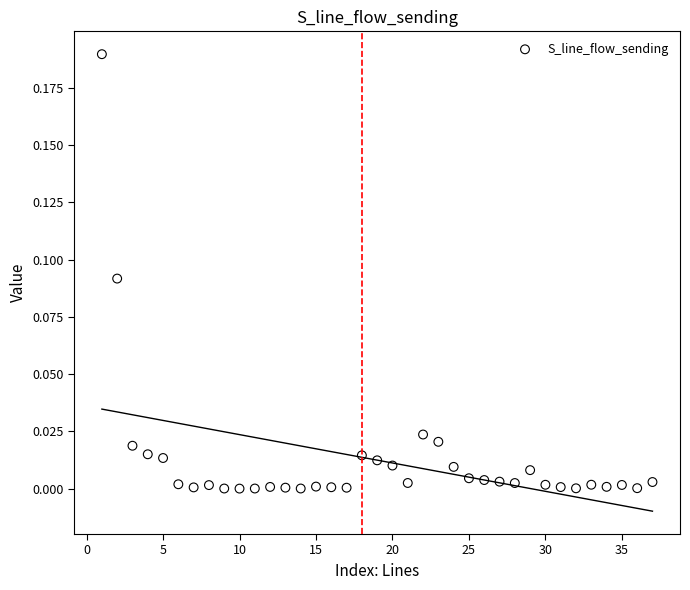

How many data points are displayed?

37